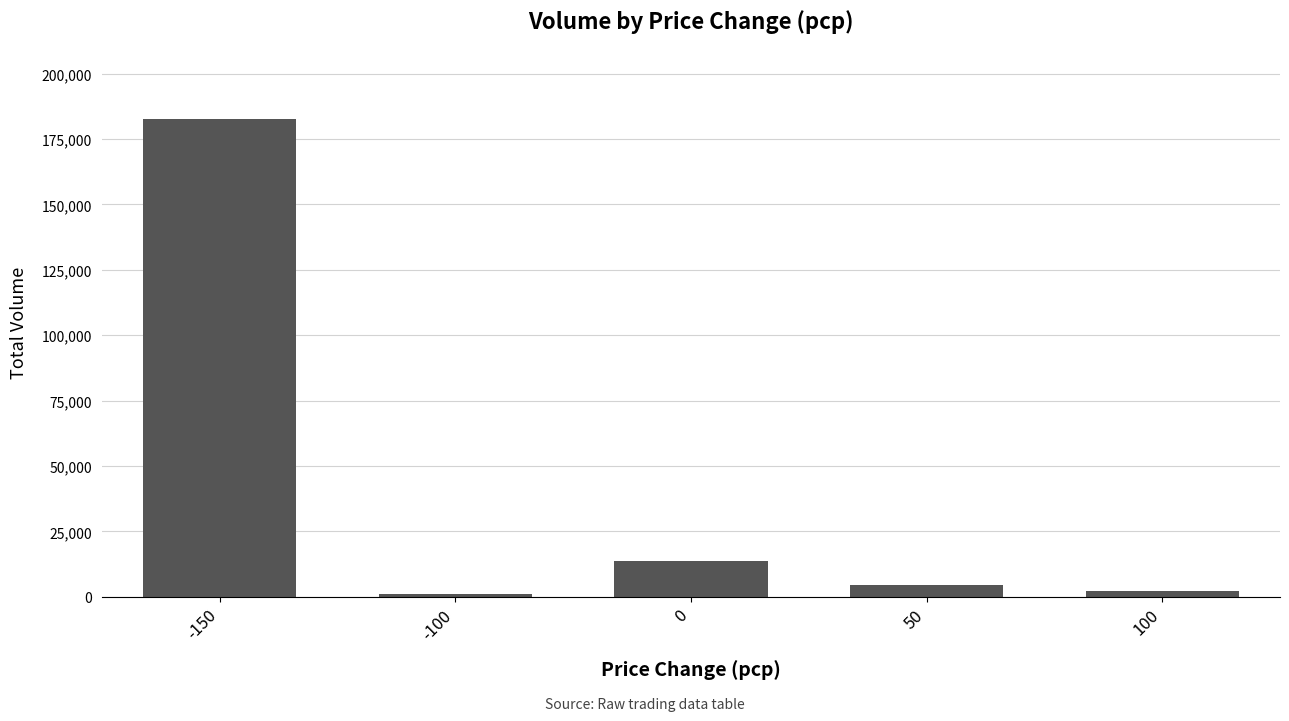

Approximately how many times larger is the value at 50 compared to -100?

4.4